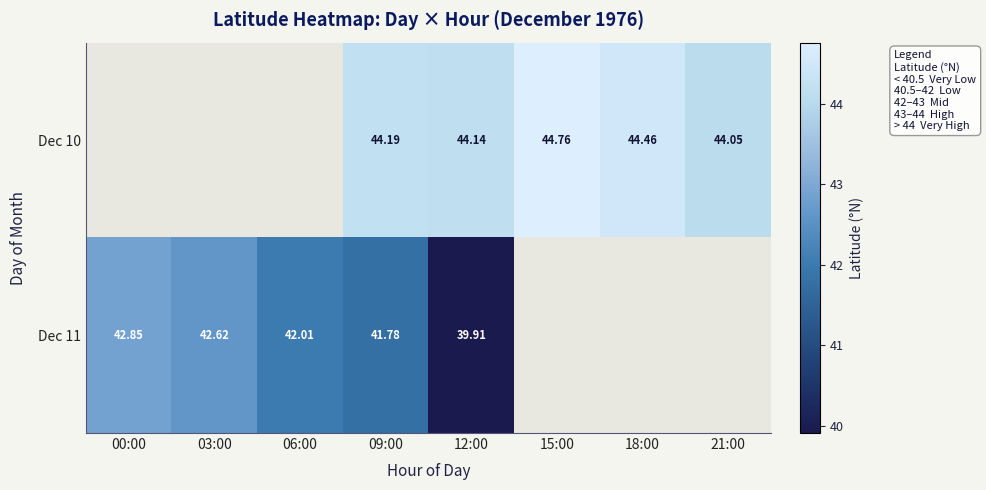

At 09:00, list the series in order from largest to smallest.

Dec 10, Dec 11